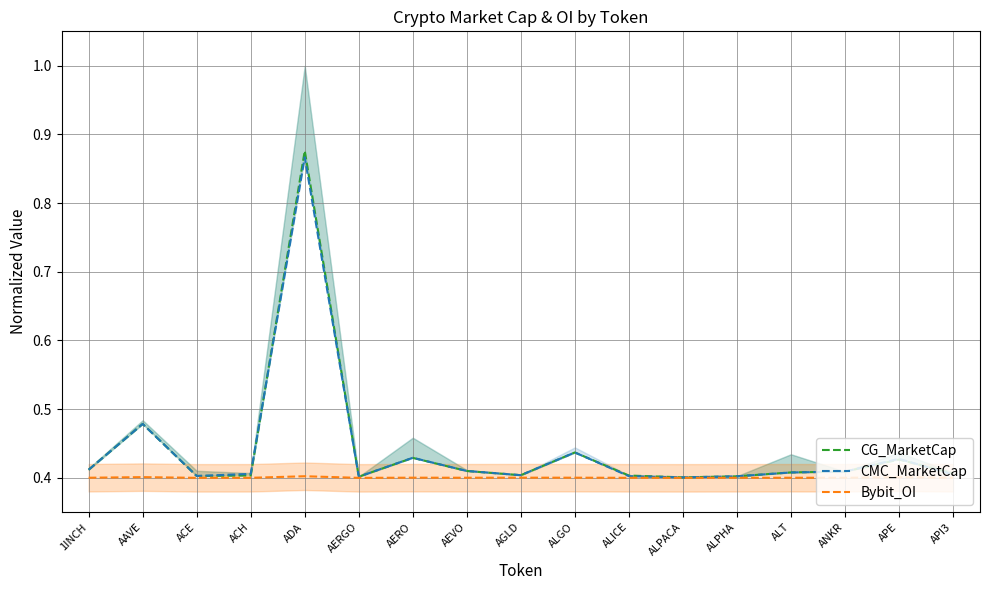

What value does the CMC_MarketCap series have at AEVO?

0.4